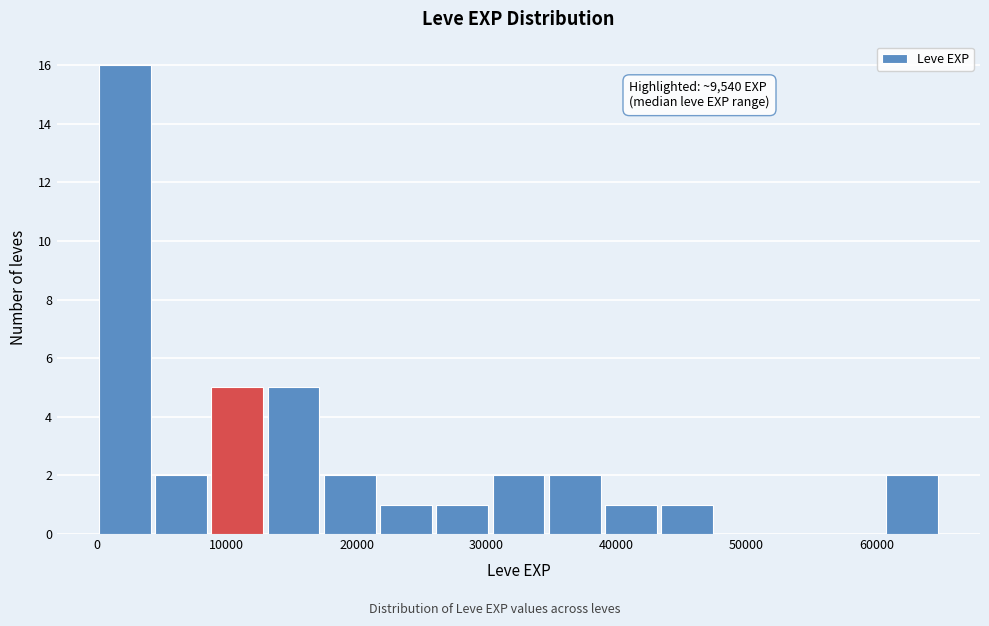

Over which range of the x-axis is the bar tallest?

0 to 4000